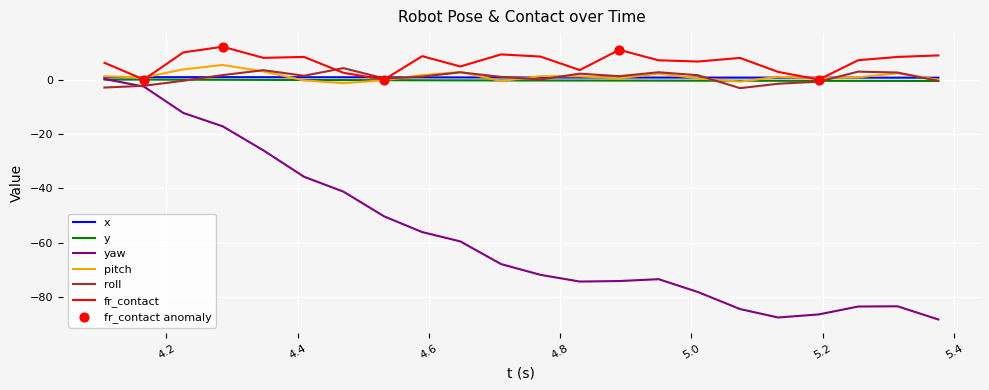

Which series has the largest total across all categories?

fr_contact